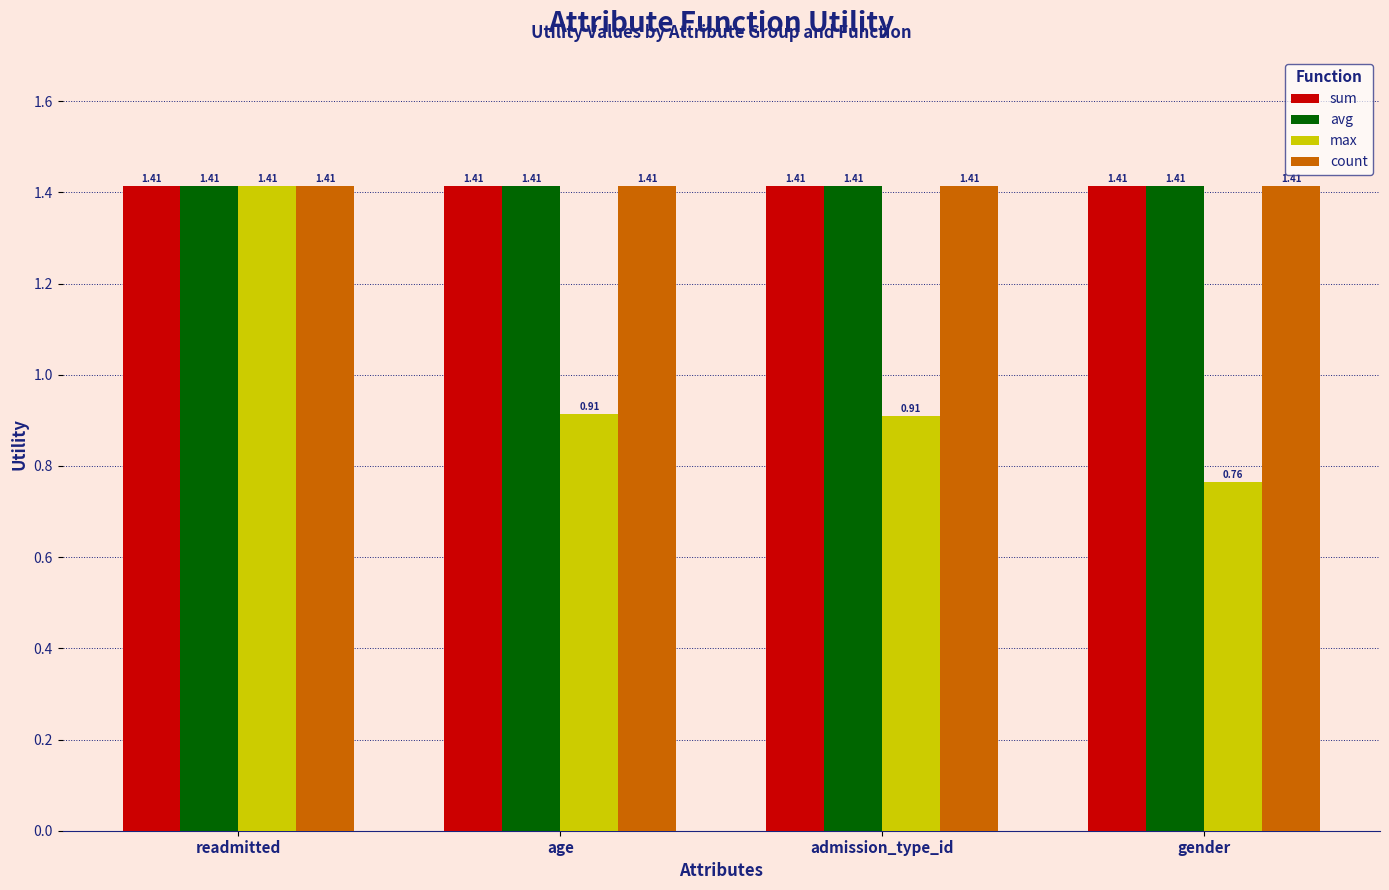

Which series changed the most between readmitted and gender?

max